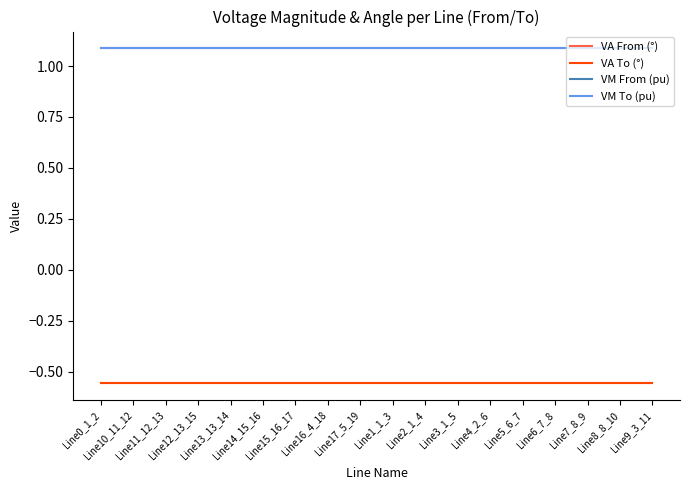

What is the minimum value shown in the chart?

-0.6